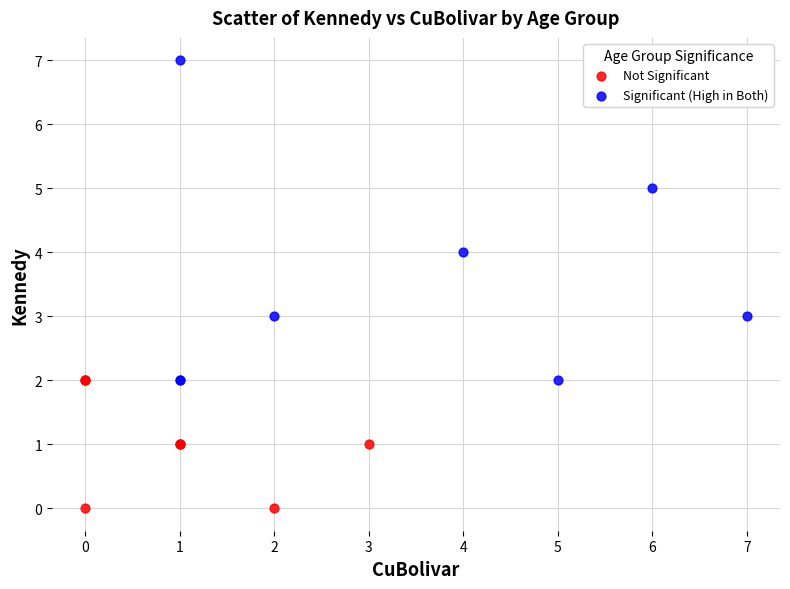

Which series has the widest spread of Y values?

Significant (High in Both)